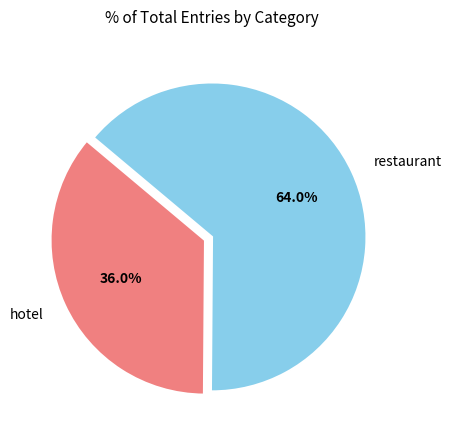

Rank the categories by value from lowest to highest.

hotel, restaurant